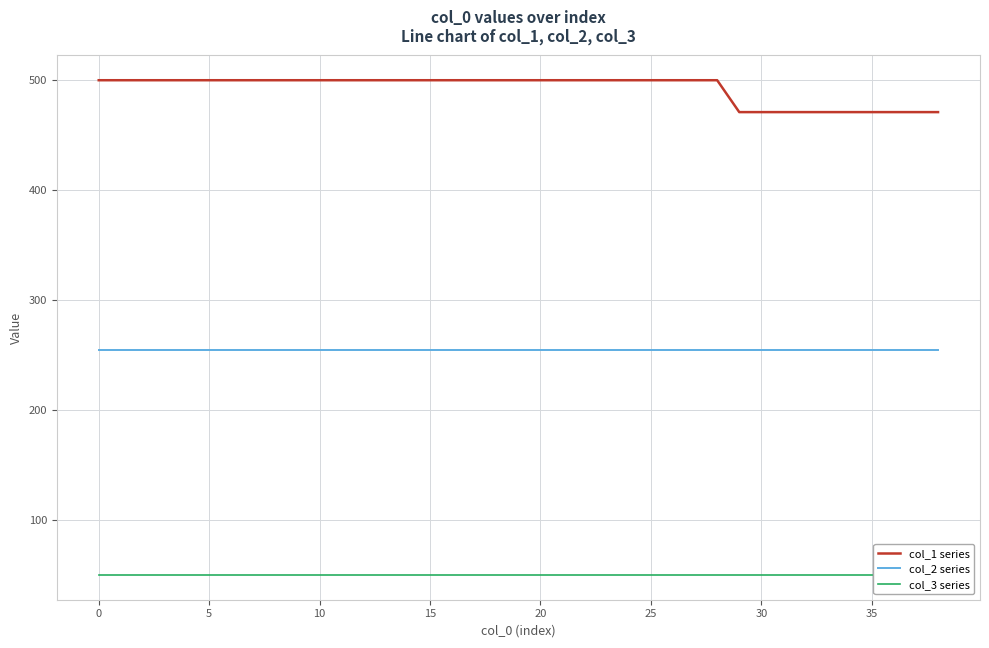

True or false: col_1 series and col_2 series cross at least once.

False